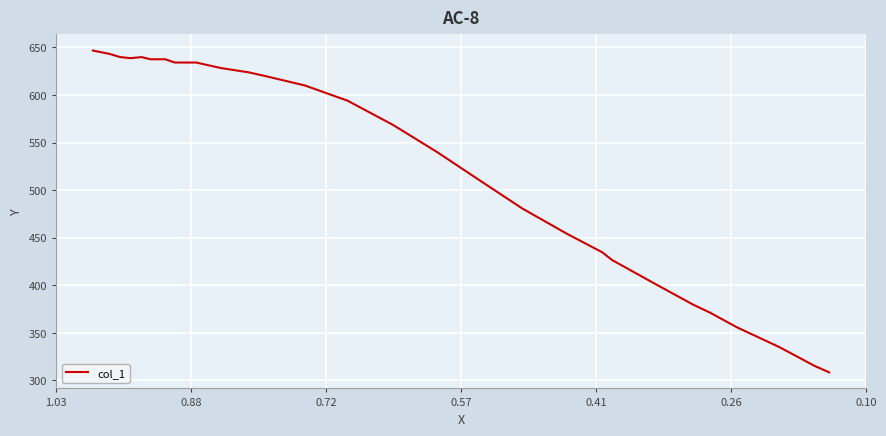

What is the average value?

512.6